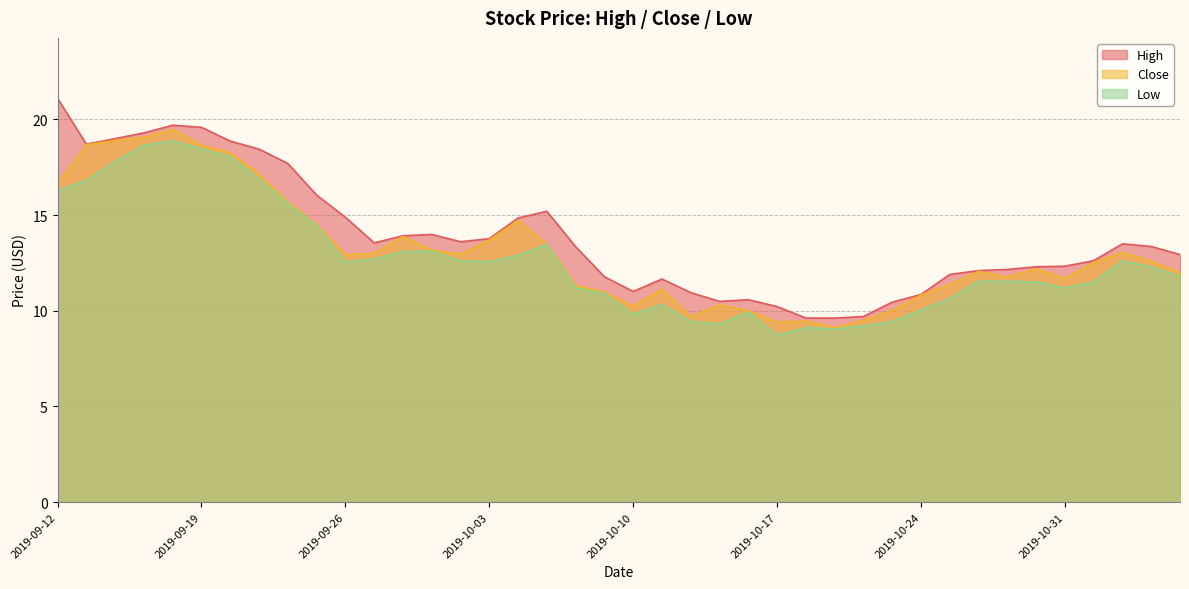

Which category has the highest value in the Low series?

2019-09-18